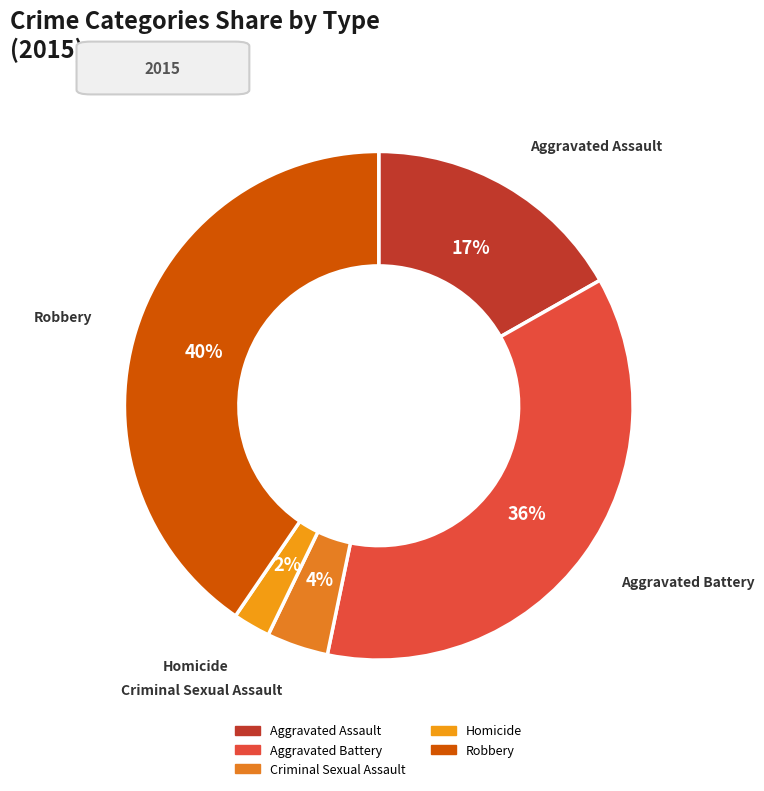

Is Aggravated Battery the majority of the pie?

No